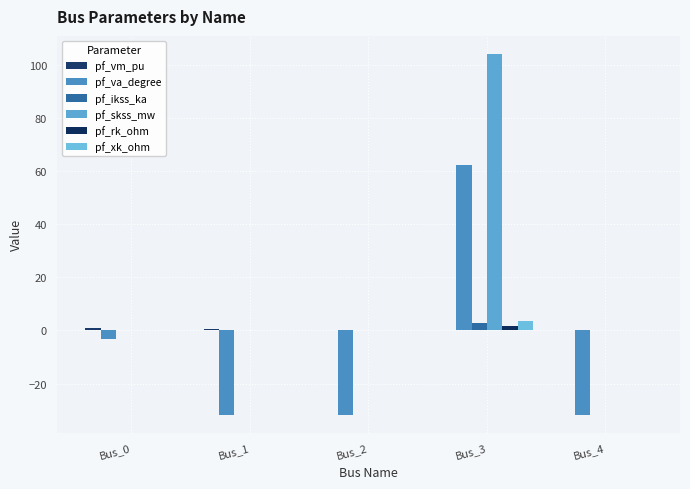

How many series are shown in this chart?

6